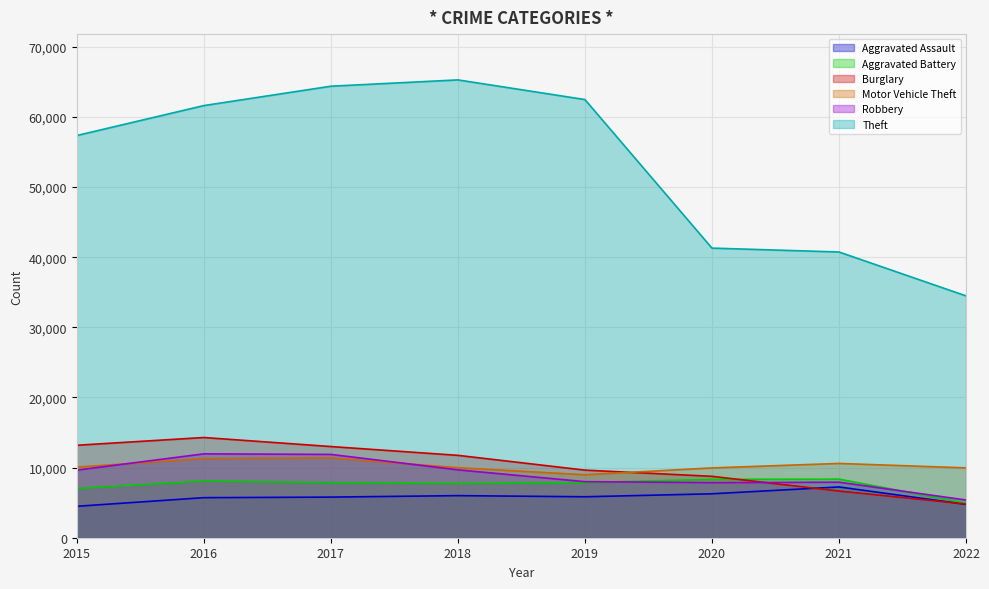

Which series has the largest total across all categories?

Theft